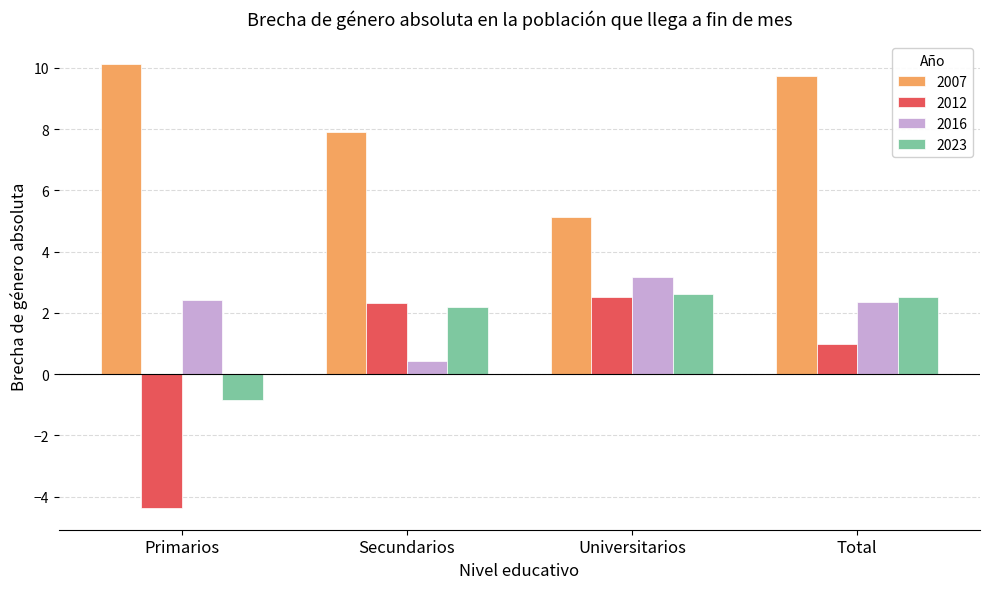

What are all the series names shown in the legend?

2007, 2012, 2016, 2023